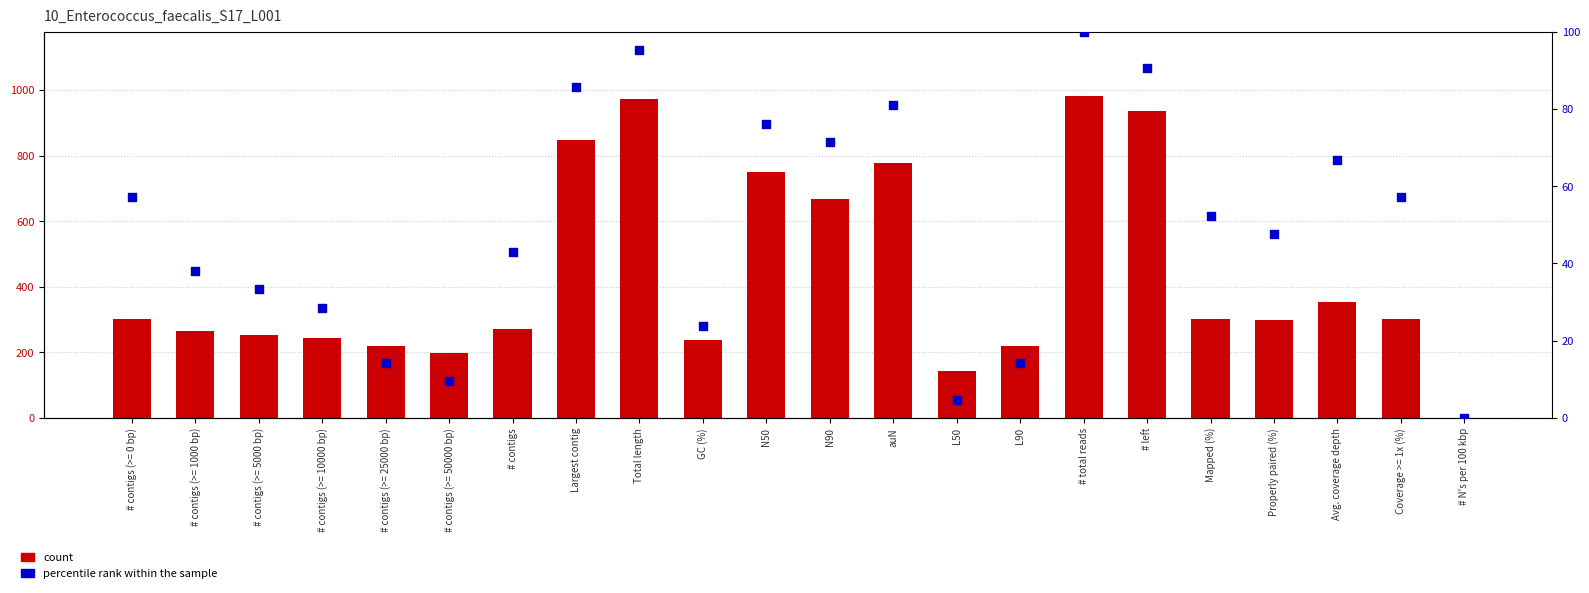

At which category is the sum across all series the highest?

# total reads